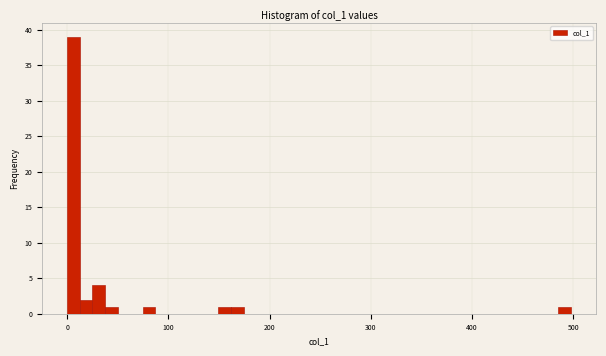

Around what value on the x-axis is the tallest bar? Give the approximate position of its centre, as read against the axis.

10